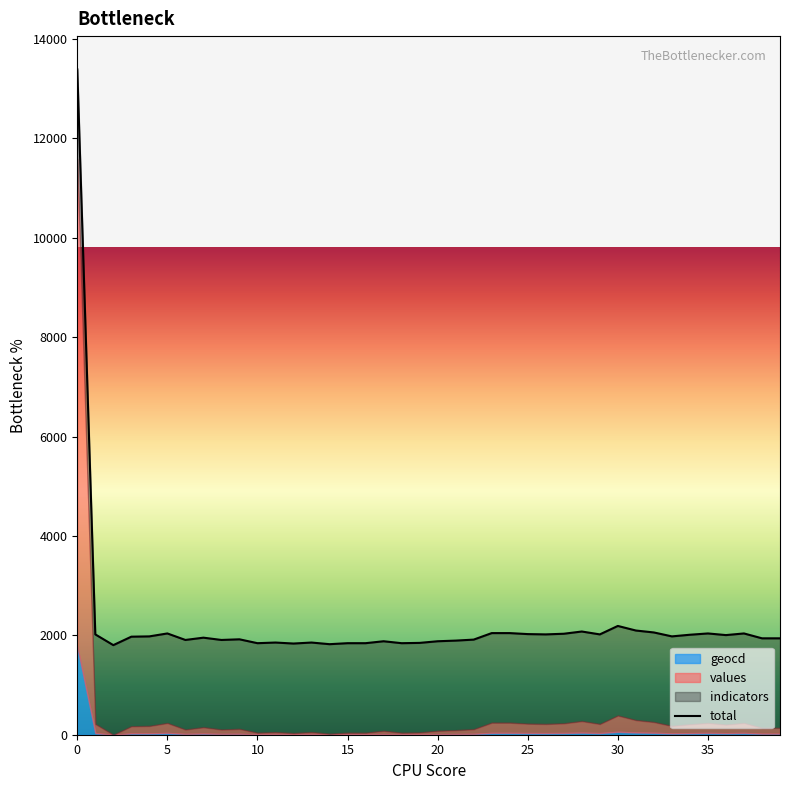

What is the value of the 38th point from the left?

2038